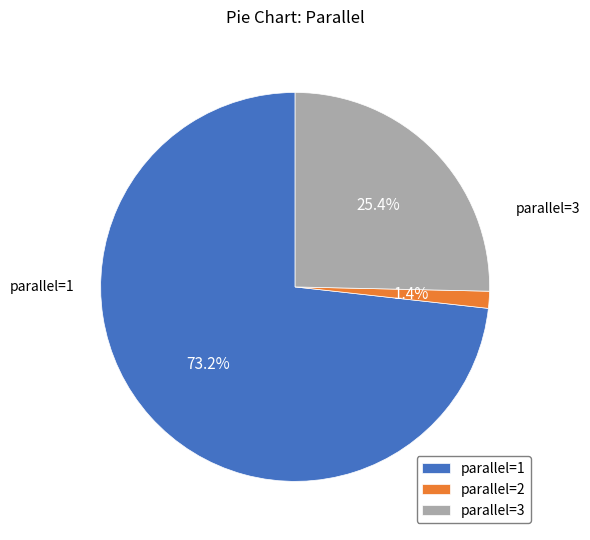

Is there any slice that represents more than half of the pie?

Yes